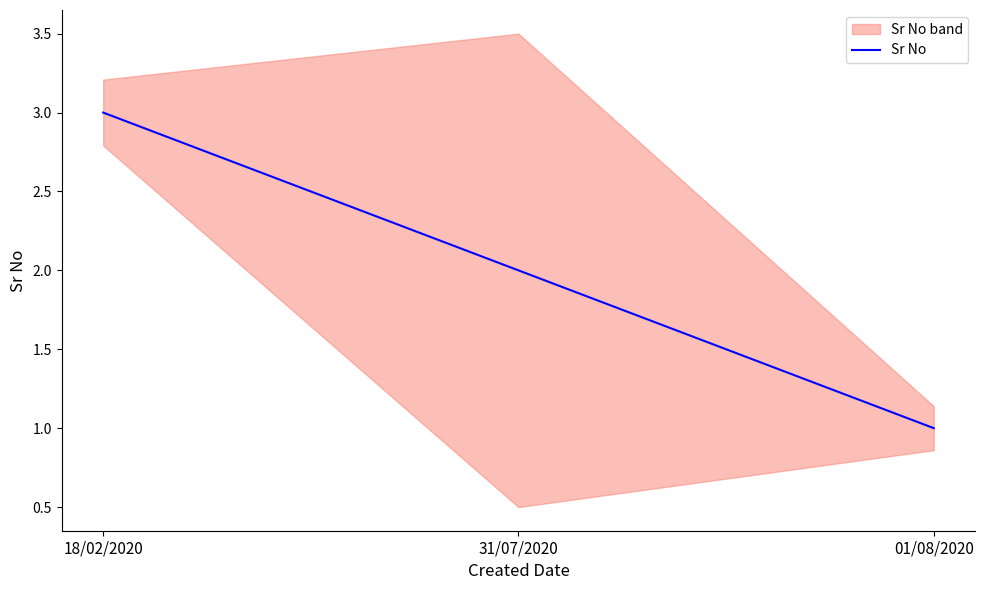

Which has a higher value, 31/07/2020 or 01/08/2020?

31/07/2020